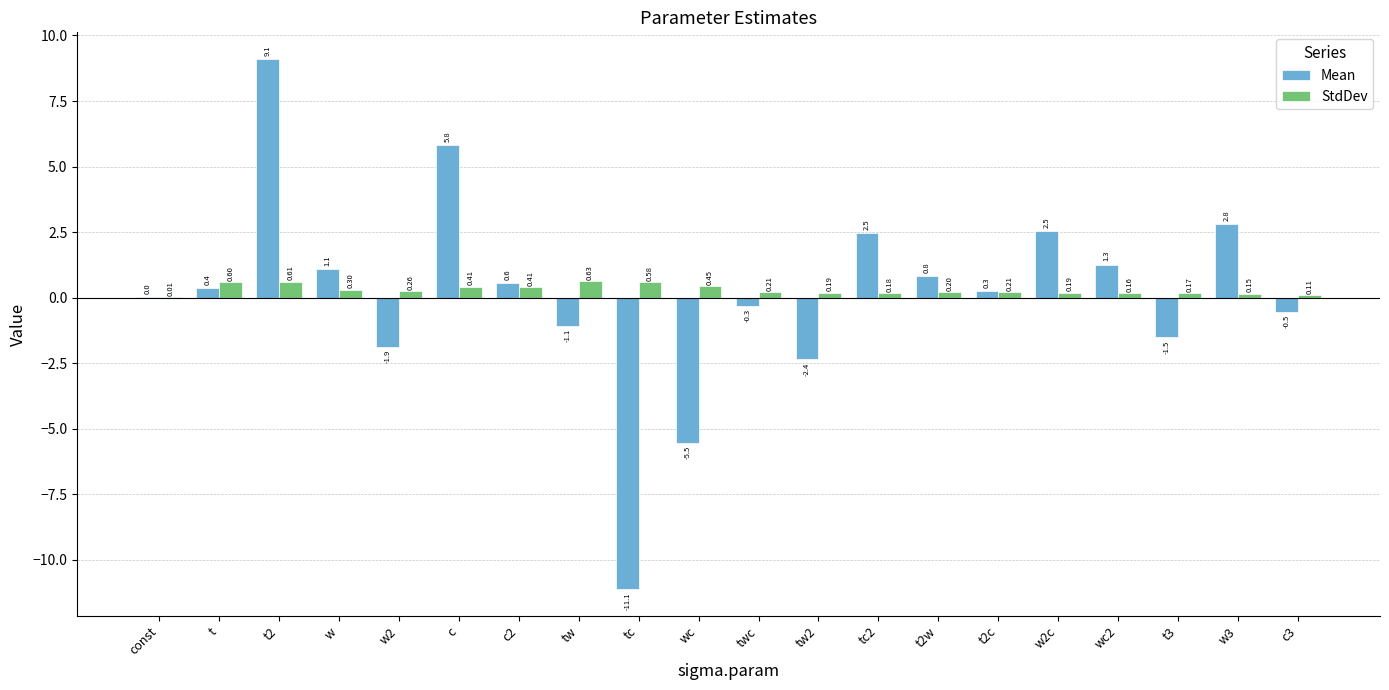

At which label is StdDev closest to 0?

const